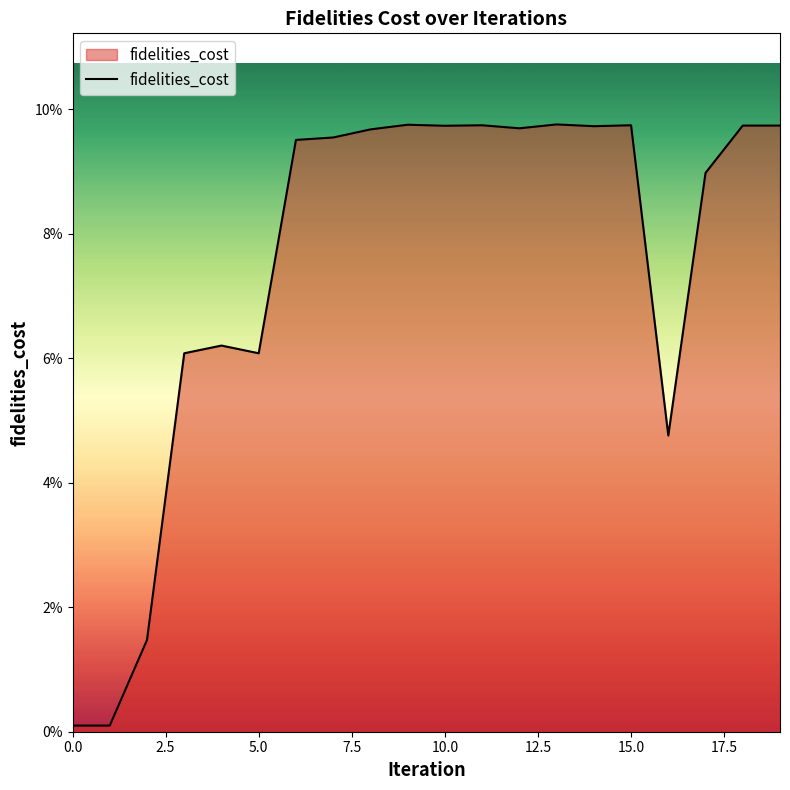

Does the chart have visible grid lines?

No